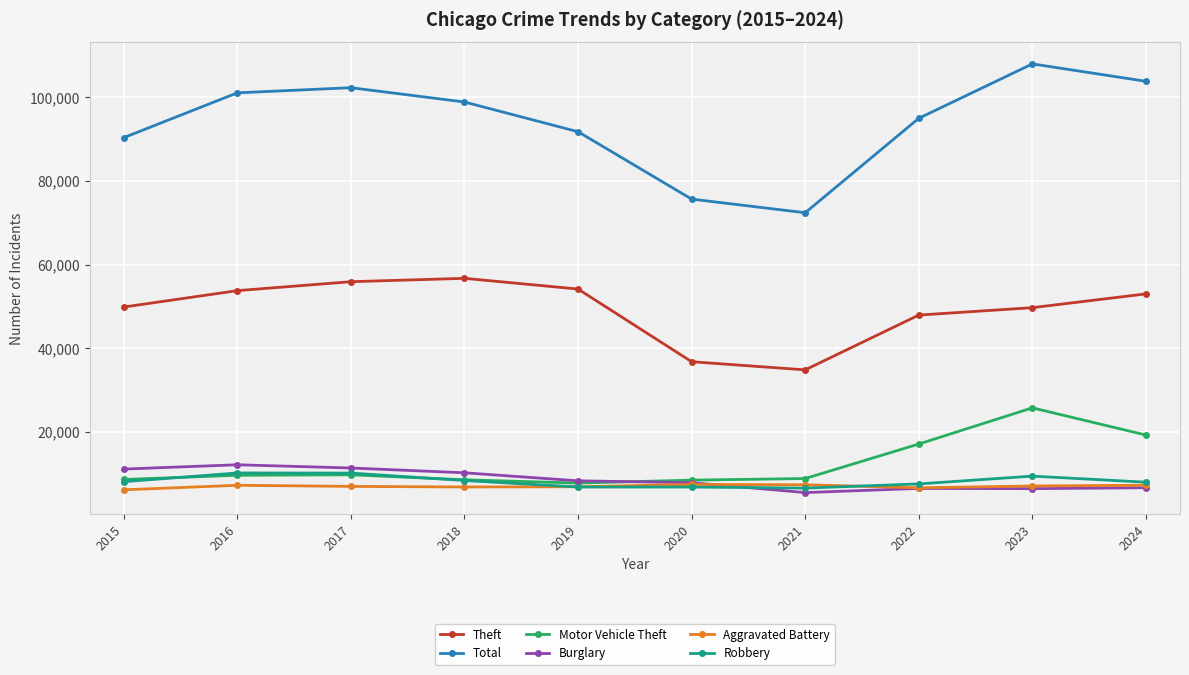

What is the sum of all Theft values?

492731